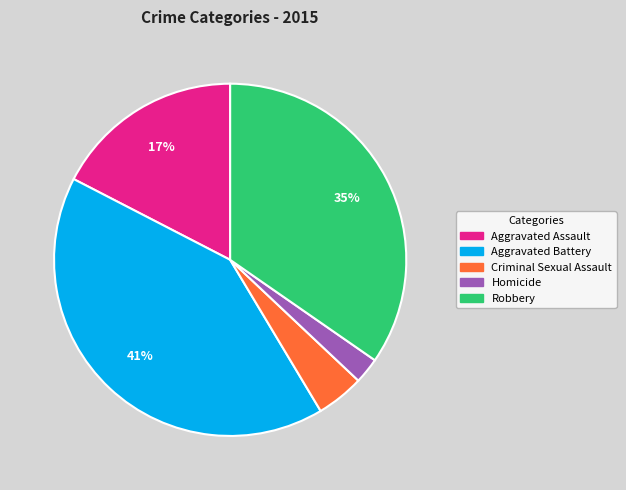

Is there any slice that represents more than half of the pie?

No